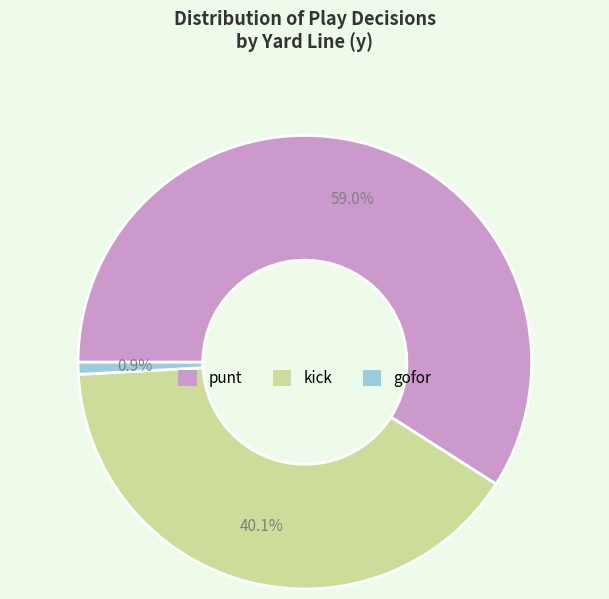

Is there a majority slice in this chart?

Yes